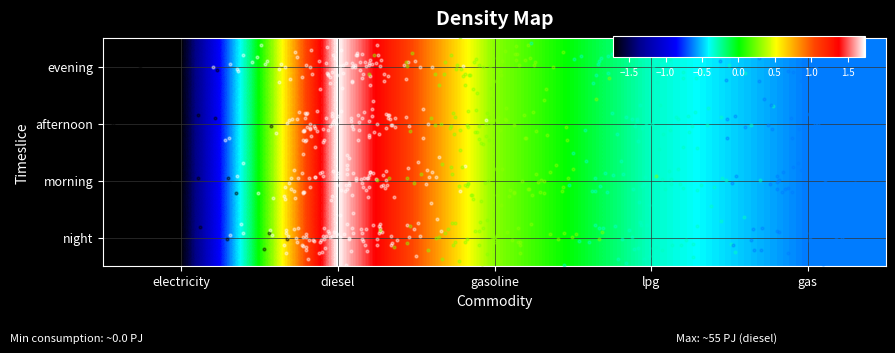

Which label corresponds to the largest value in the chart?

diesel